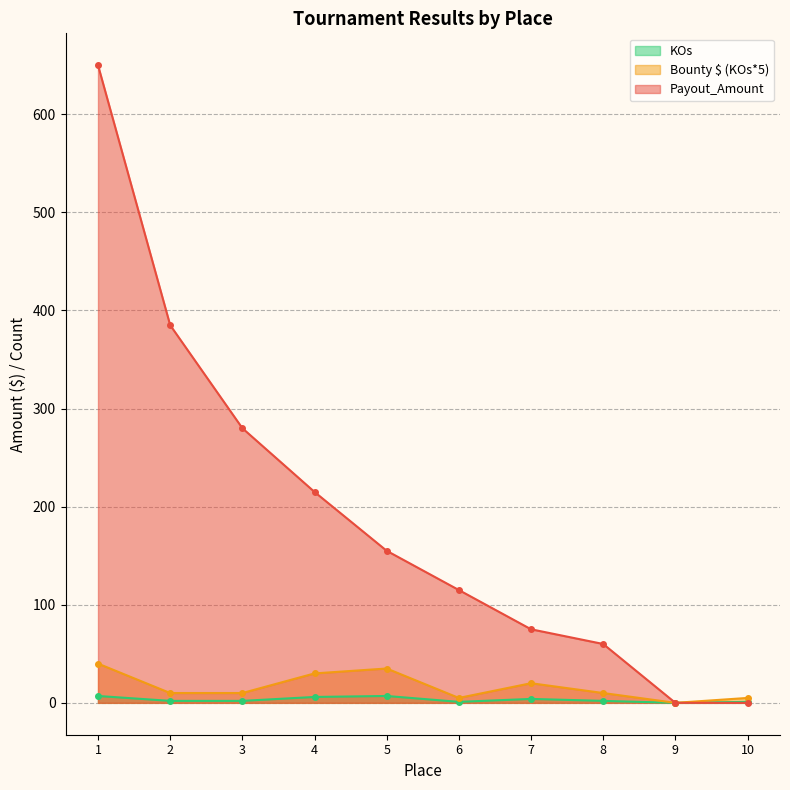

How many series are shown in this chart?

3